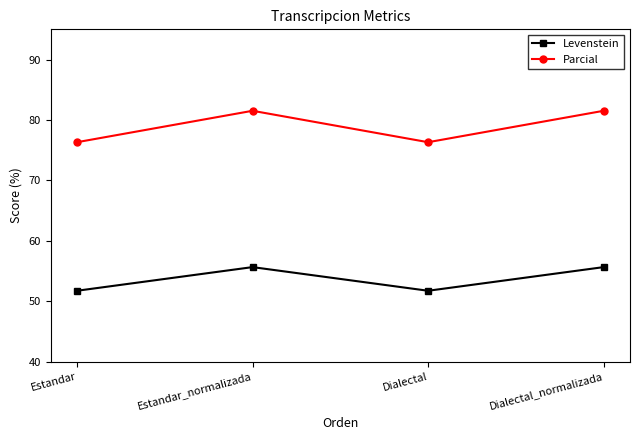

Is it true that Levenstein equals 75.9 at Estandar_normalizada?

False